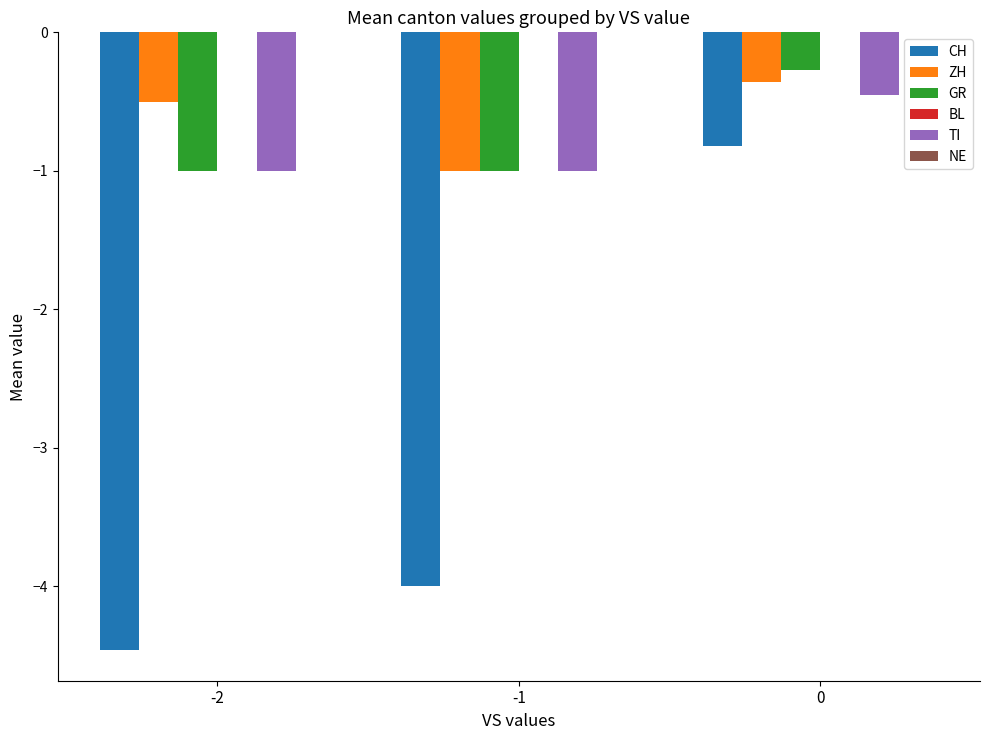

Between -1 and 0, which series saw the biggest shift?

CH